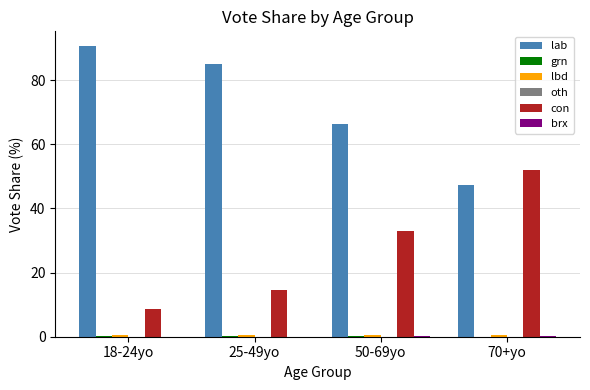

Which series has the largest total across all categories?

lab